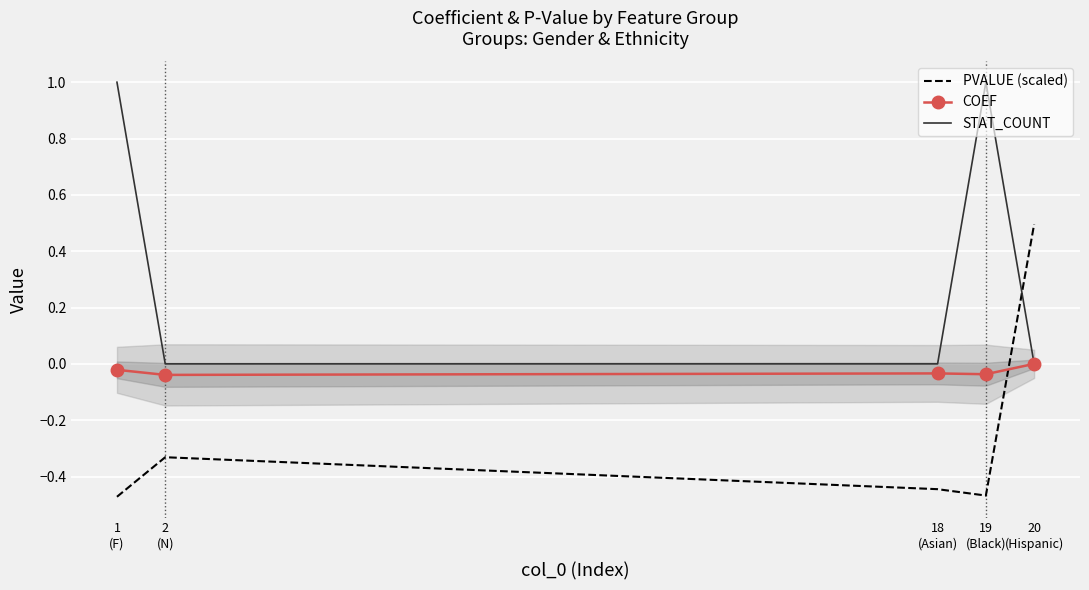

Rank the categories by PVALUE (scaled) value from highest to lowest.

20
(Hispanic), 2
(N), 18
(Asian), 19
(Black), 1
(F)